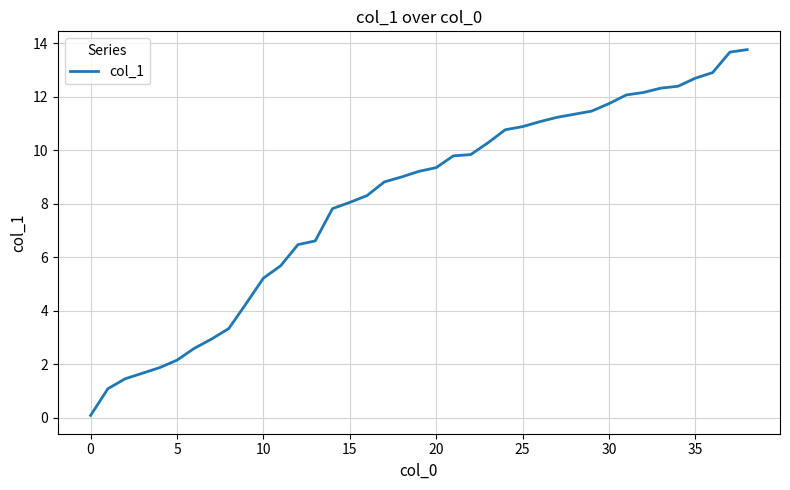

What is the greatest value displayed?

13.8